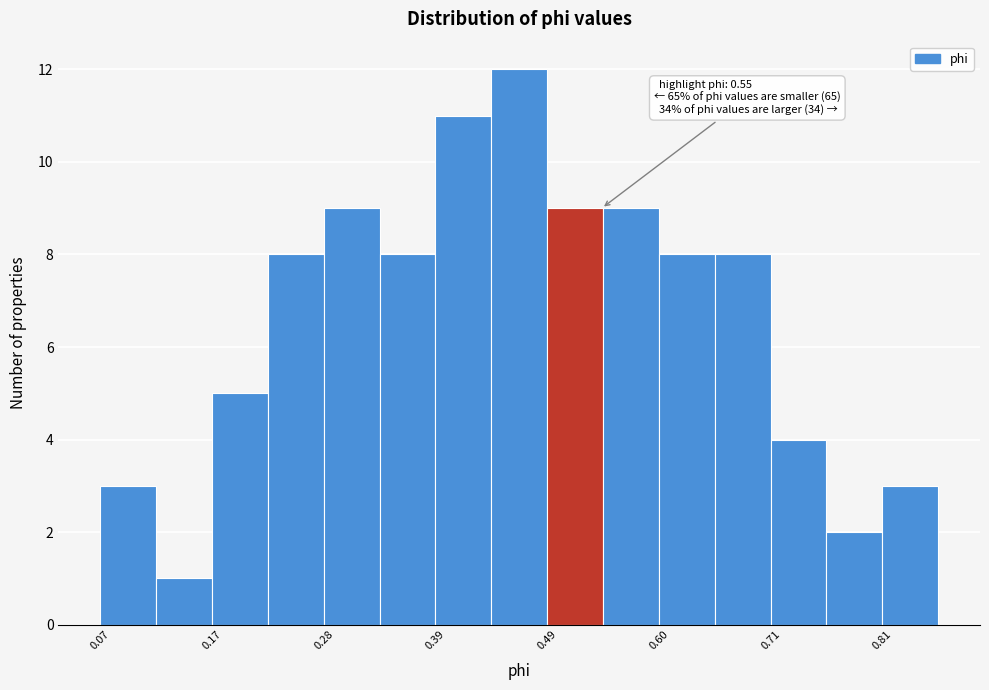

Around what value on the x-axis is the tallest bar? Give the approximate position of its centre, as read against the axis.

0.46